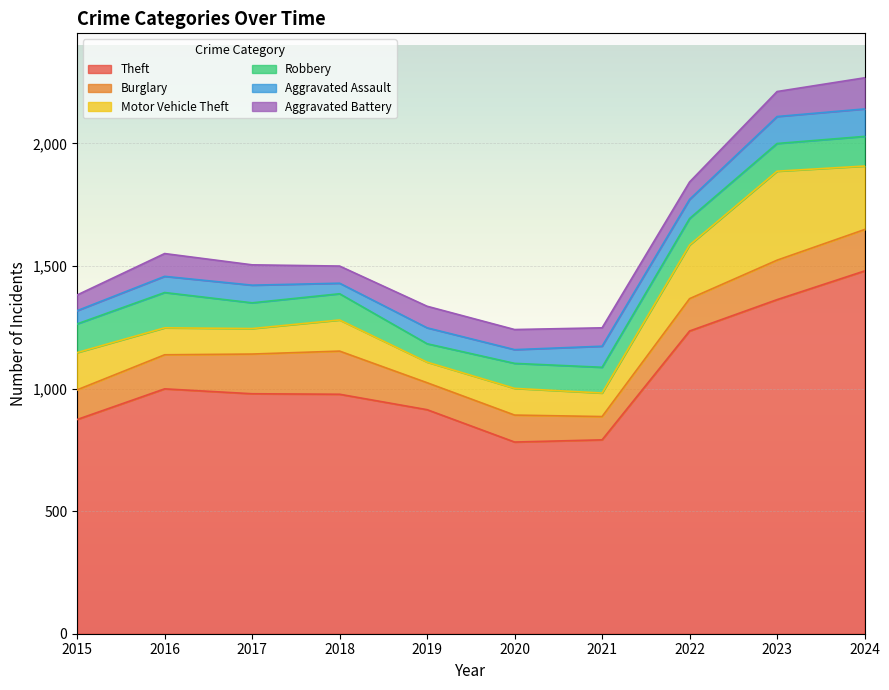

True or false: Motor Vehicle Theft and Aggravated Assault cross at least once.

False